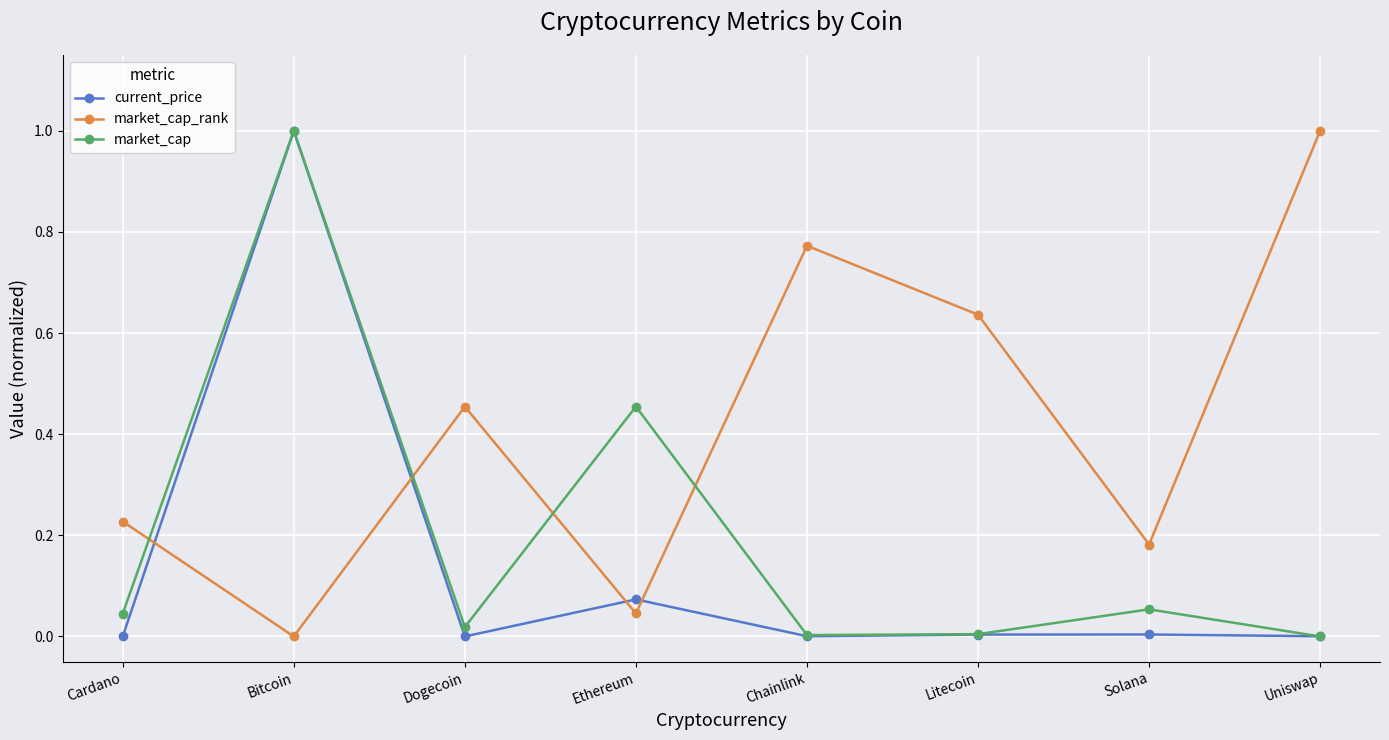

At which category is the sum across all series the highest?

Bitcoin